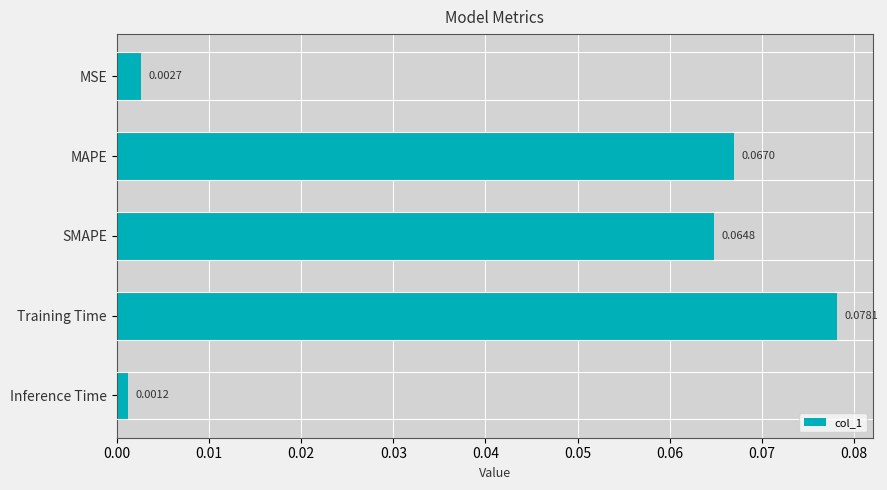

Where is the data nearest to the value 0?

Inference Time